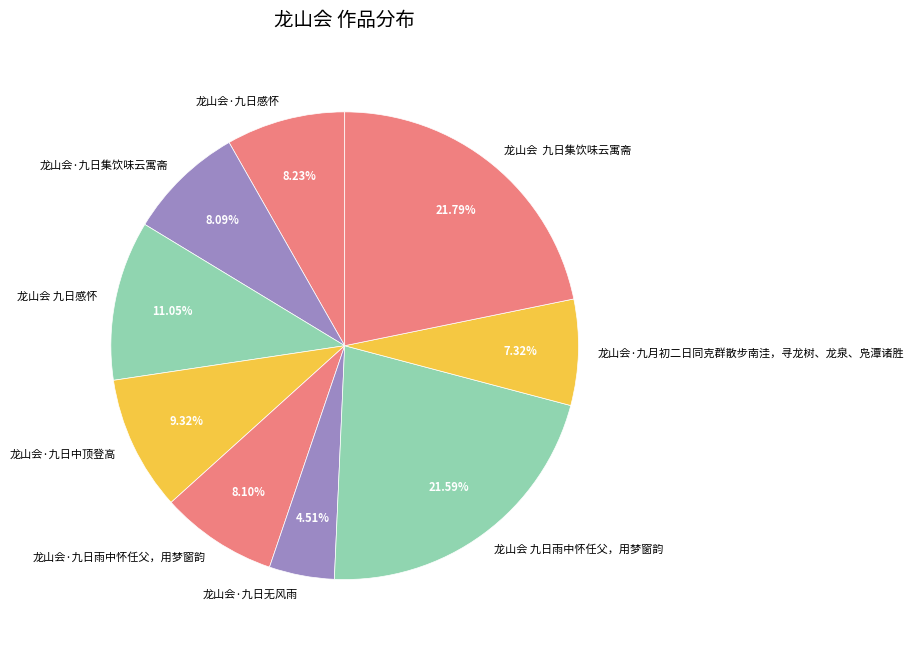

Count the number of slices in the pie.

9